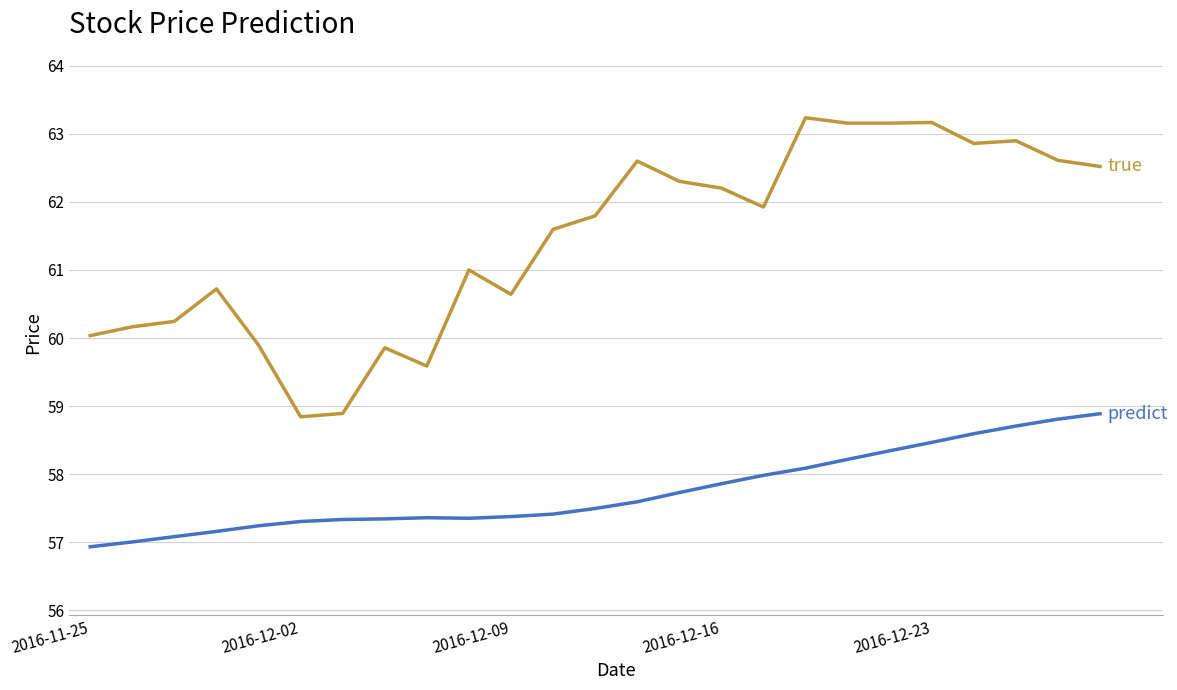

What is the maximum value shown in the chart?

63.2